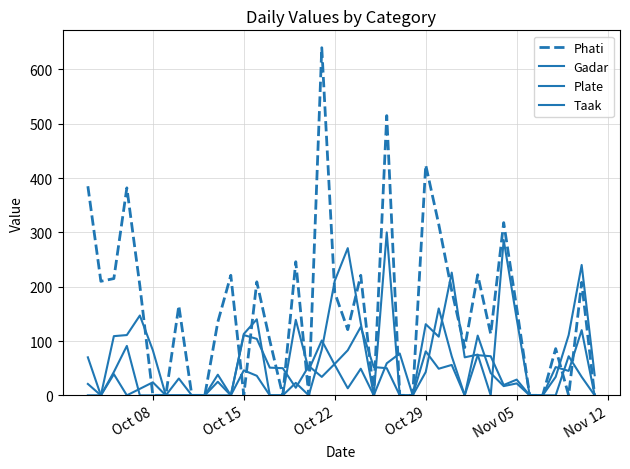

Reading right to left, what are all the values shown in this chart?

Phati: 0	208	0	86	0	0	161	318	113	222	88	193	315	424	0	0	515	0	221	121	189	640	0	246	0	101	209	0	221	135	0	0	165	0	0	202	382	215	210	385
Gadar: 0	120	45	52	0	0	22	17	41	110	0	56	49	81	0	0	50	52	126	83	58	34	54	14	50	51	104	111	0	0	0	0	31	0	24	12	0	39	0	0
Plate: 37	240	111	34	0	0	141	286	0	75	70	226	108	131	0	0	300	0	133	271	211	84	0	23	0	0	140	113	0	38	0	0	0	0	83	147	111	109	0	21
Taak: 0	34	72	0	0	0	29	19	72	74	0	72	160	43	0	77	59	0	49	13	56	101	47	139	0	0	36	46	0	25	0	0	0	0	0	0	91	43	0	70